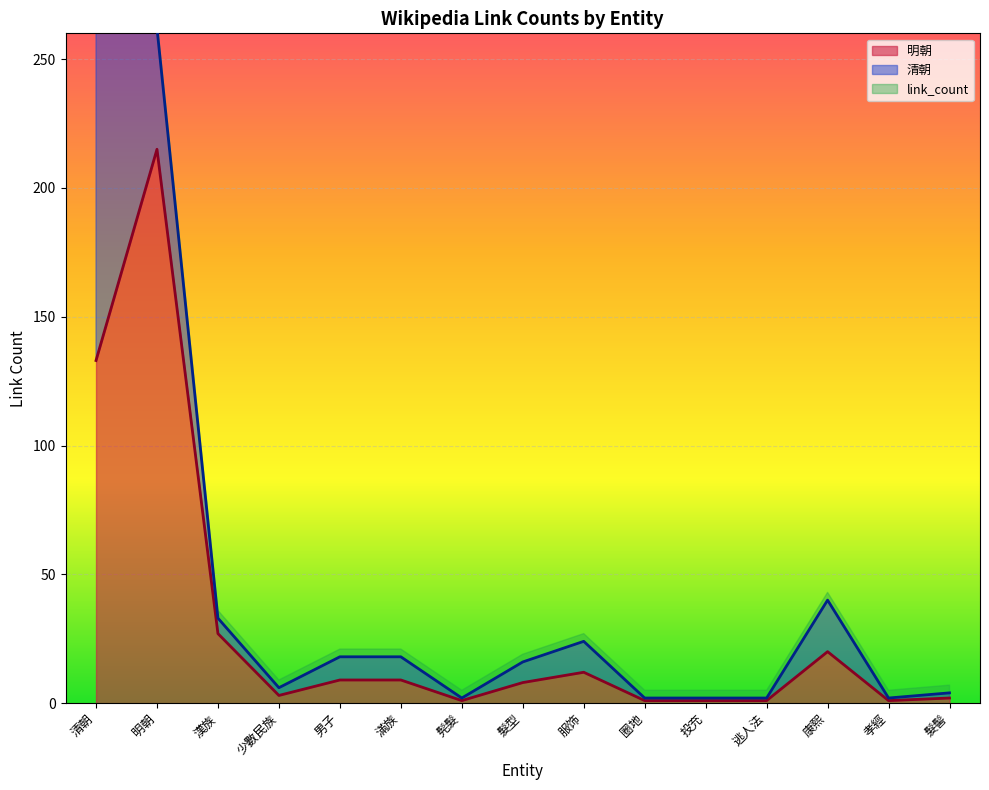

What is the label of the 12th point from the left?

逃人法